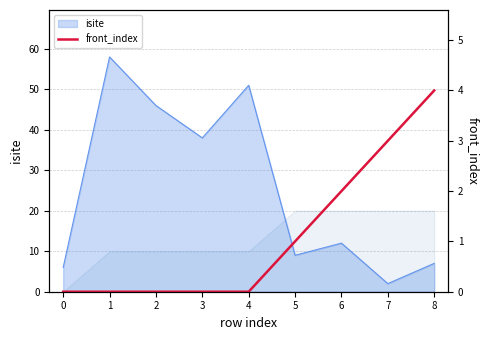

Where is the data nearest to the value 2?

6